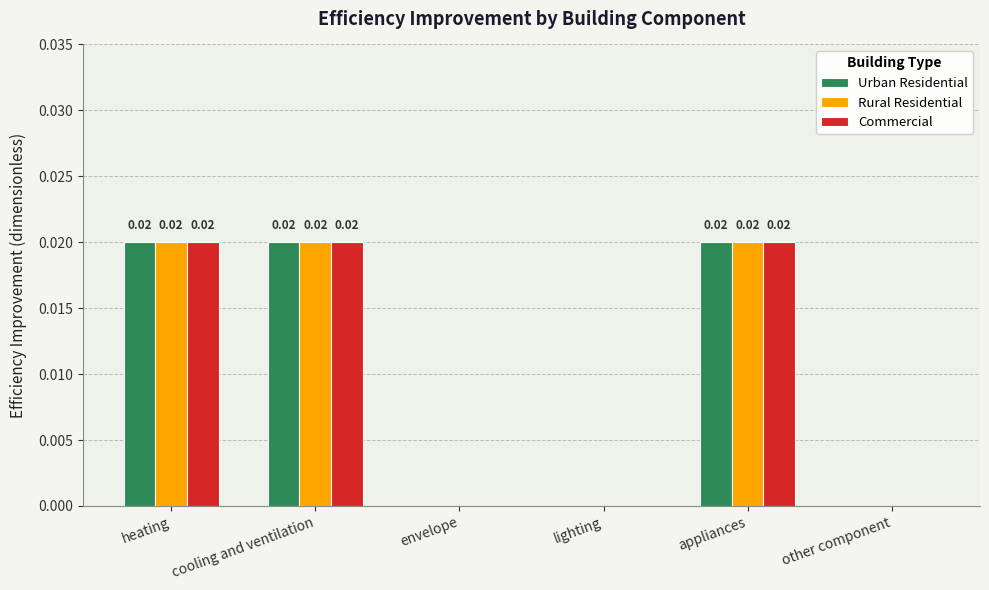

At which category does the chart reach its minimum across all series?

envelope